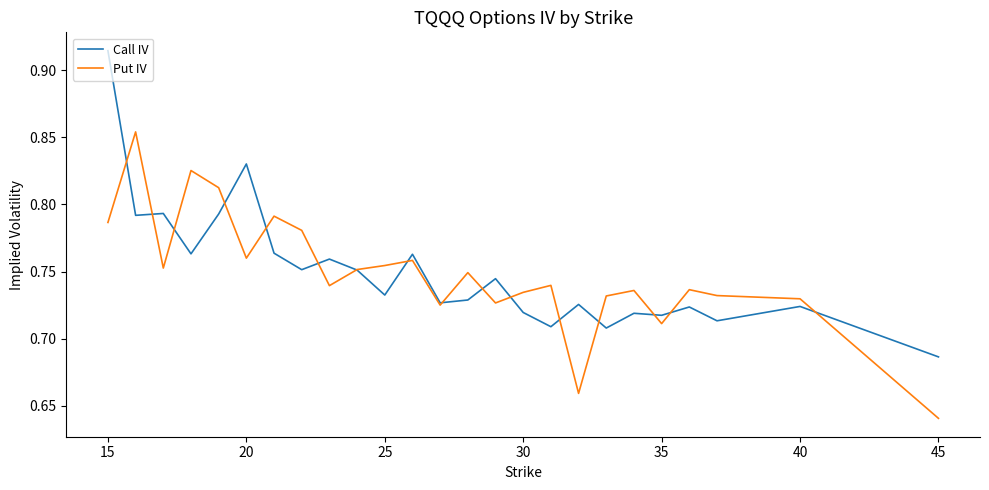

List the series in order of their peak value, lowest first.

Put IV, Call IV